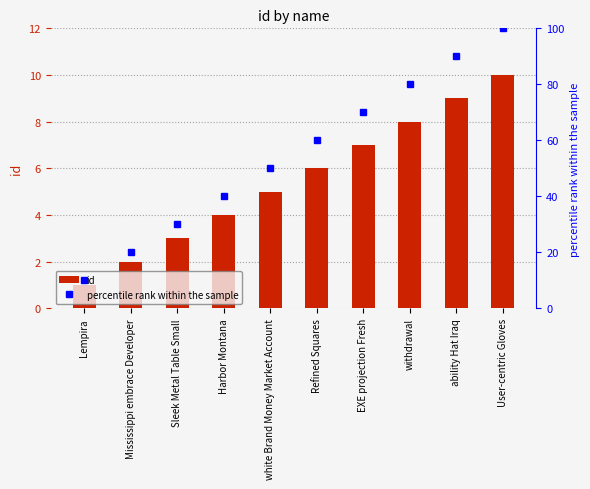

Reading left to right, transcribe all the data shown in this chart.

id: Lempira=1	Mississippi embrace Developer=2	Sleek Metal Table Small=3	Harbor Montana=4	white Brand Money Market Account=5	Refined Squares=6	EXE projection Fresh=7	withdrawal=8	ability Hat Iraq=9	User-centric Gloves=10
percentile rank within the sample: Lempira=10	Mississippi embrace Developer=20	Sleek Metal Table Small=30	Harbor Montana=40	white Brand Money Market Account=50	Refined Squares=60	EXE projection Fresh=70	withdrawal=80	ability Hat Iraq=90	User-centric Gloves=100